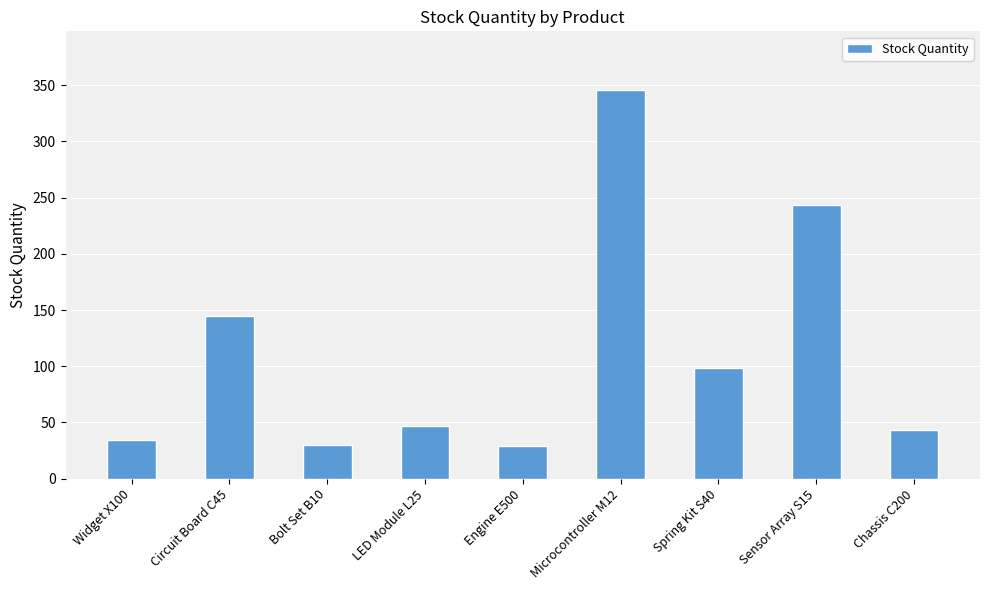

What is the ratio of the value at Microcontroller M12 to the value at LED Module L25?

7.4